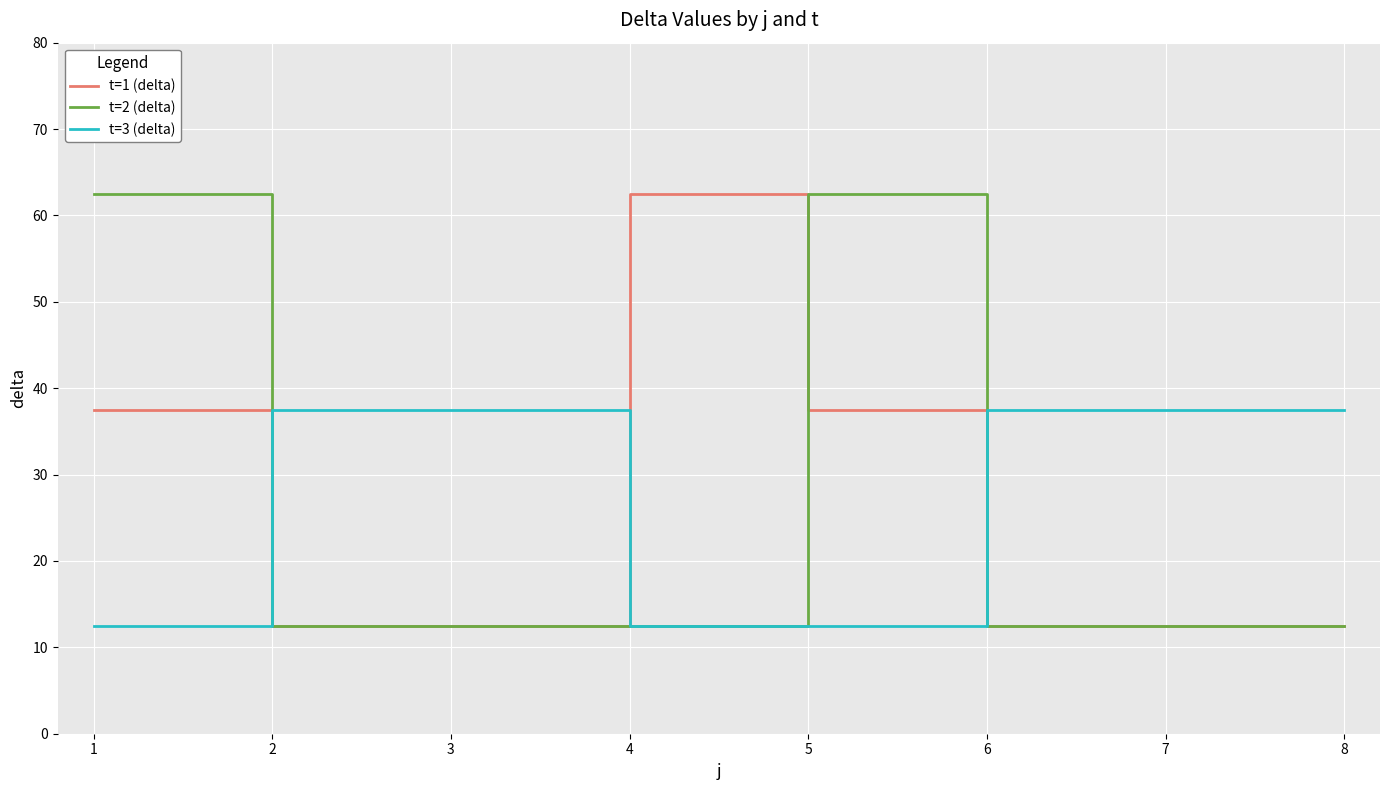

Count the number of data series in this chart.

3